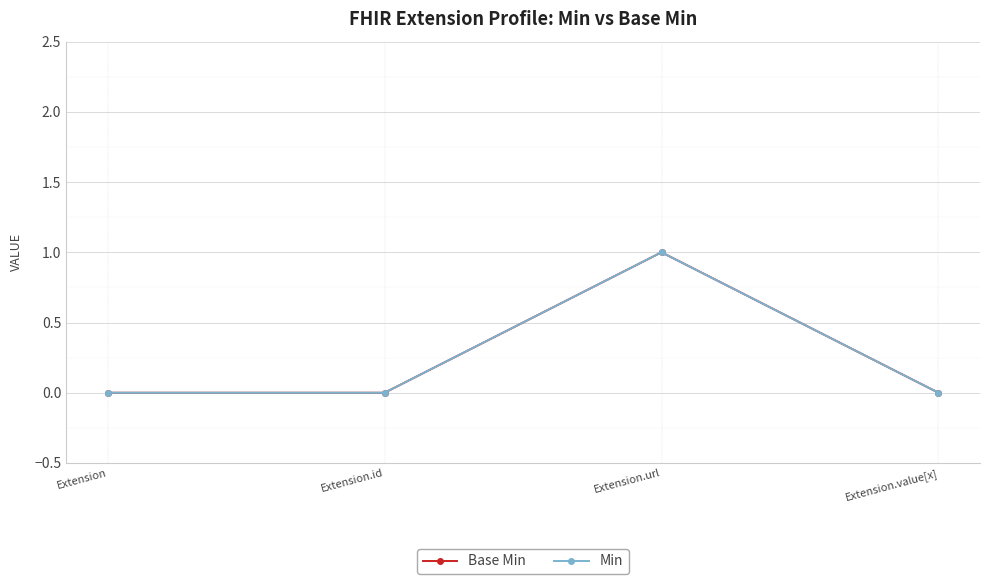

True or false: Min has more than 1 points higher than both neighbors.

False